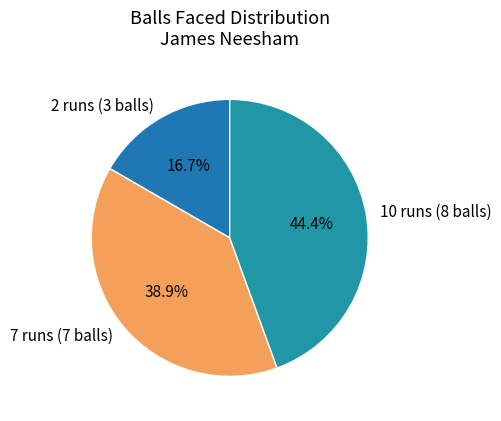

Between 2 runs (3 balls) and 10 runs (8 balls), which is larger?

10 runs (8 balls)